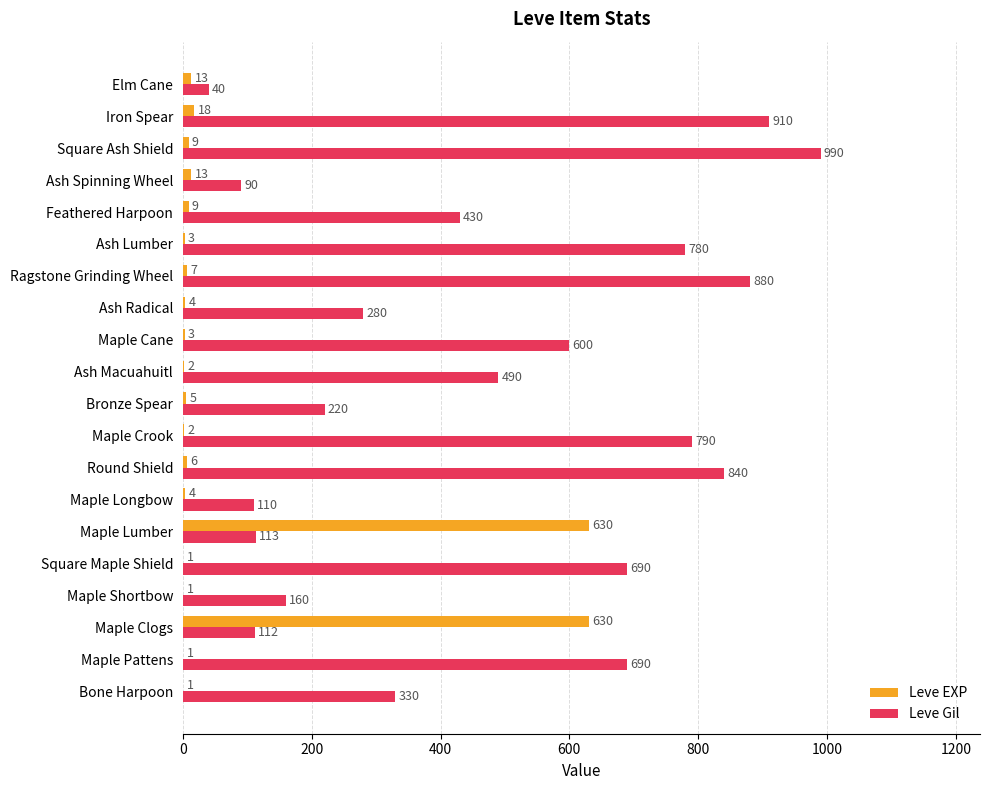

Which series changed the most between Maple Lumber and Ash Macuahuitl?

Leve EXP